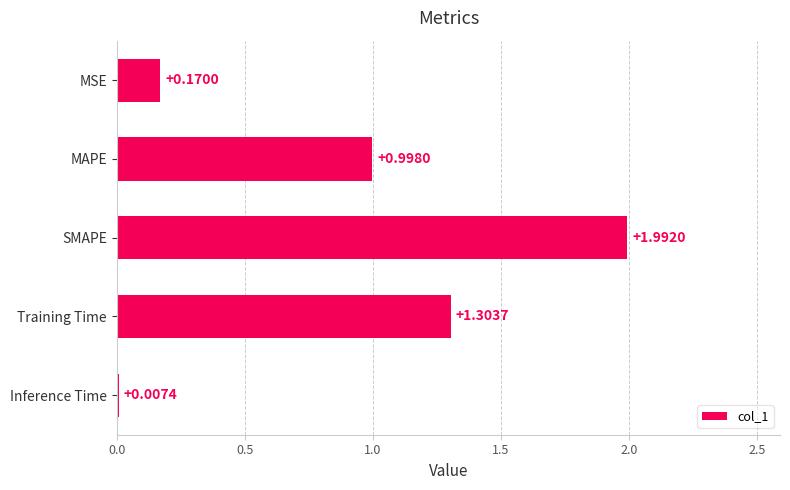

What is the change in value from MAPE to SMAPE?

+1.0